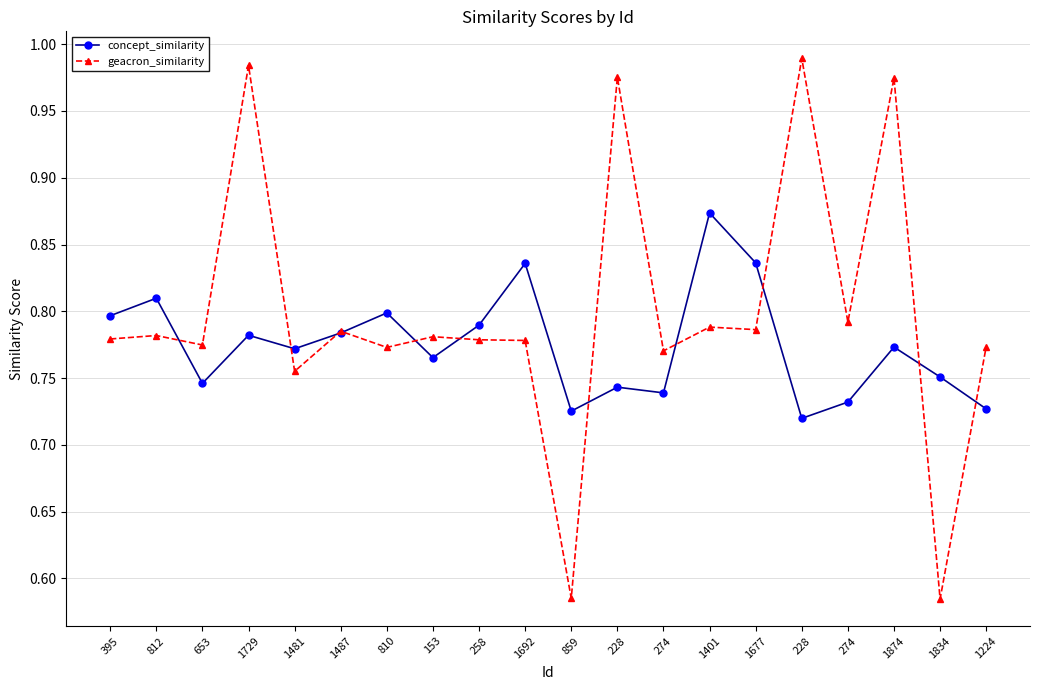

Count the number of categories in the chart.

20